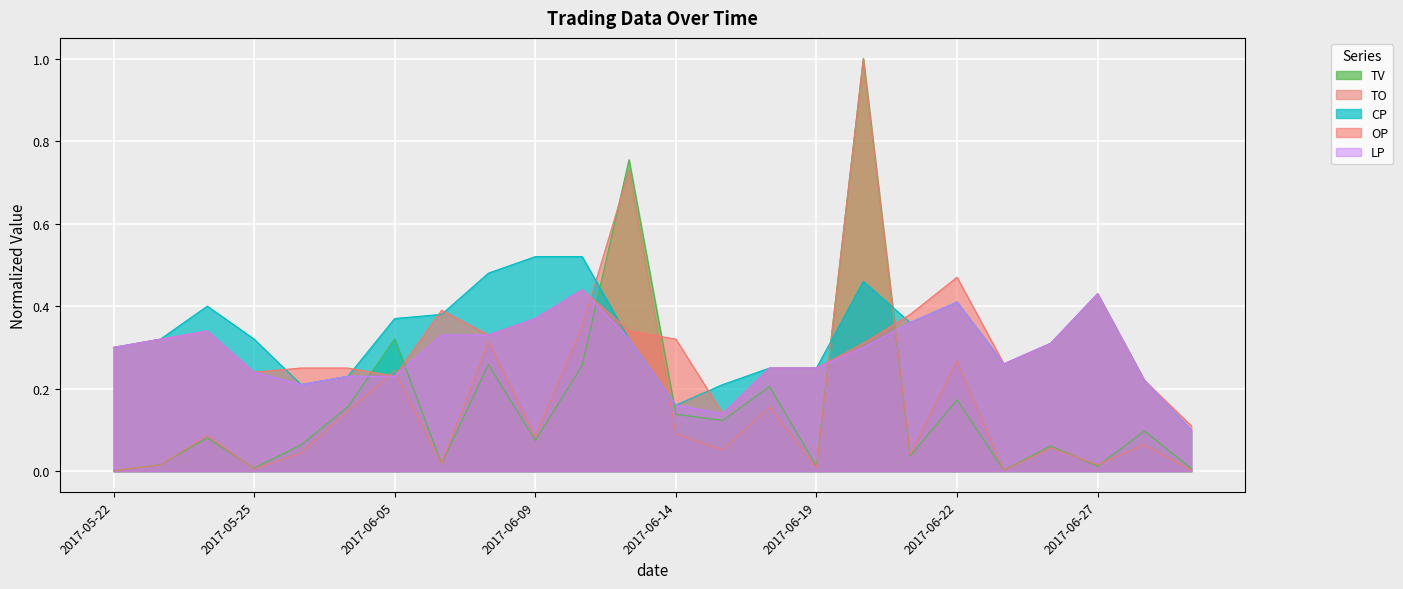

What is the difference between the TV values at 2017-07-06 and 2017-06-14?

0.1